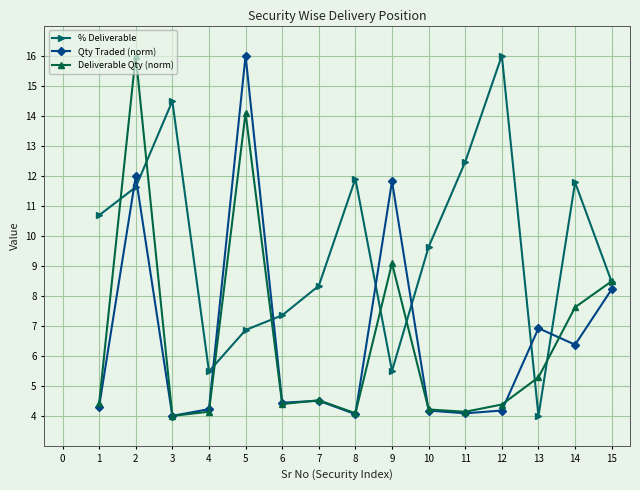

Which category has the lowest value in the % Deliverable series?

13